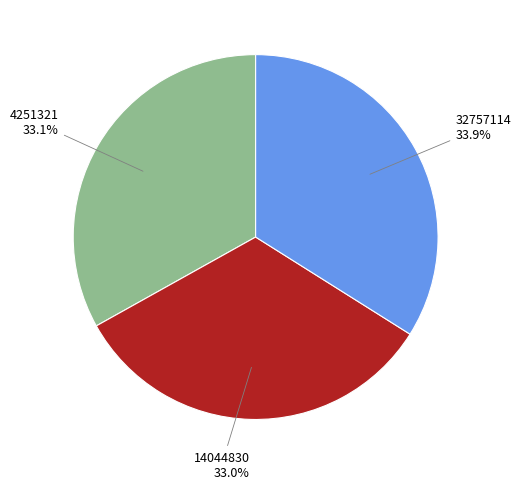

Is there a majority slice in this chart?

No